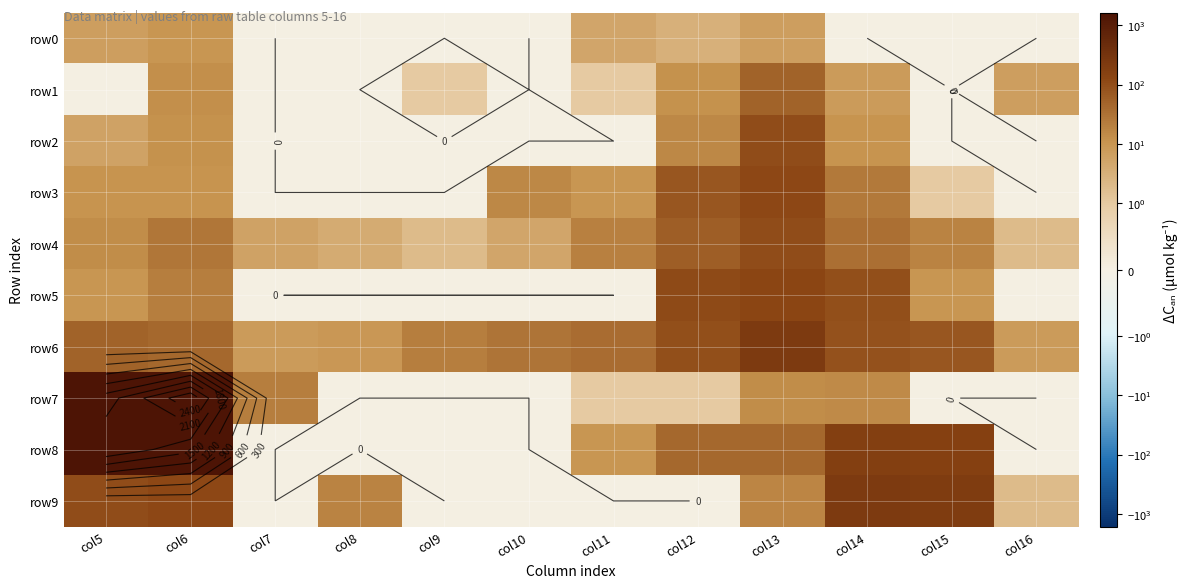

The row5 series shows 0 at col8. True or false?

True